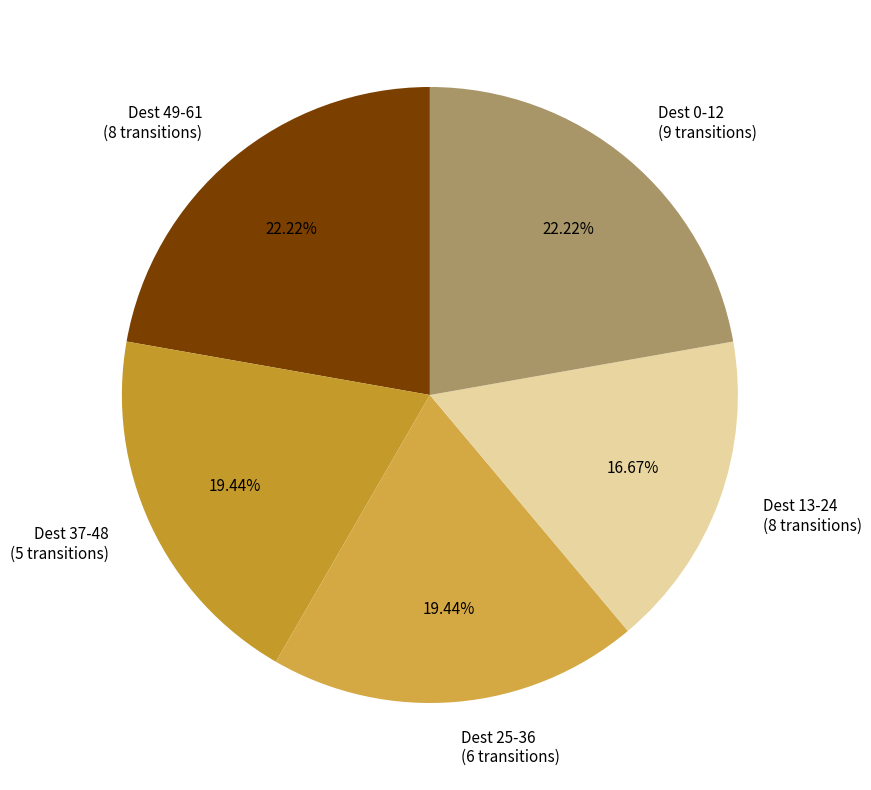

Do Dest 37-48 (5 transitions) and Dest 0-12 (9 transitions) together represent more than half of the pie?

No